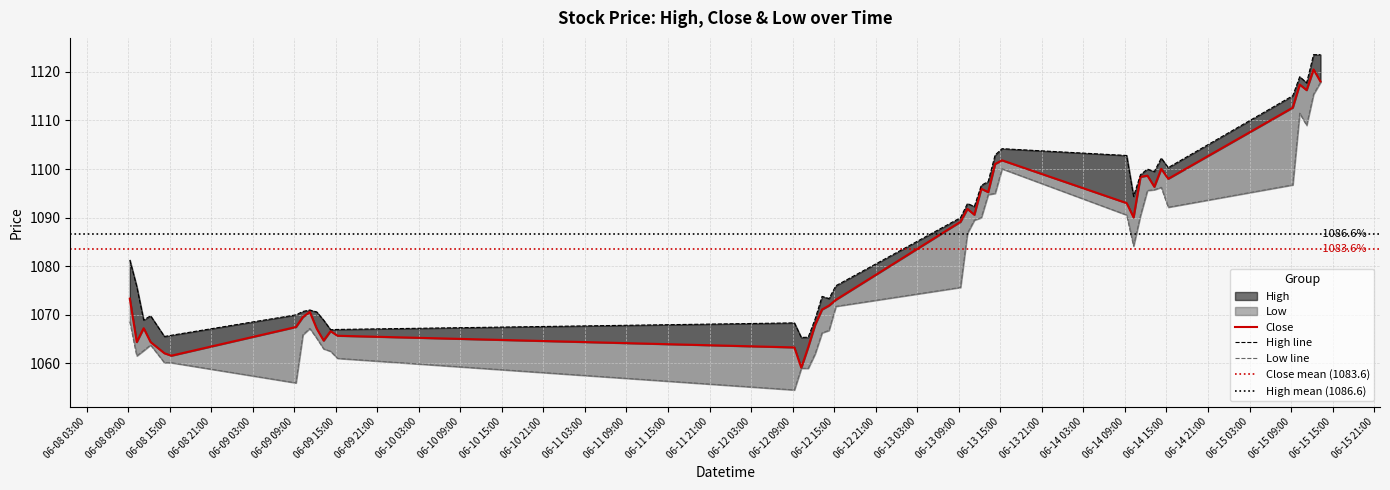

What is the total value across all series at 2023-06-09 09:15?

3193.5